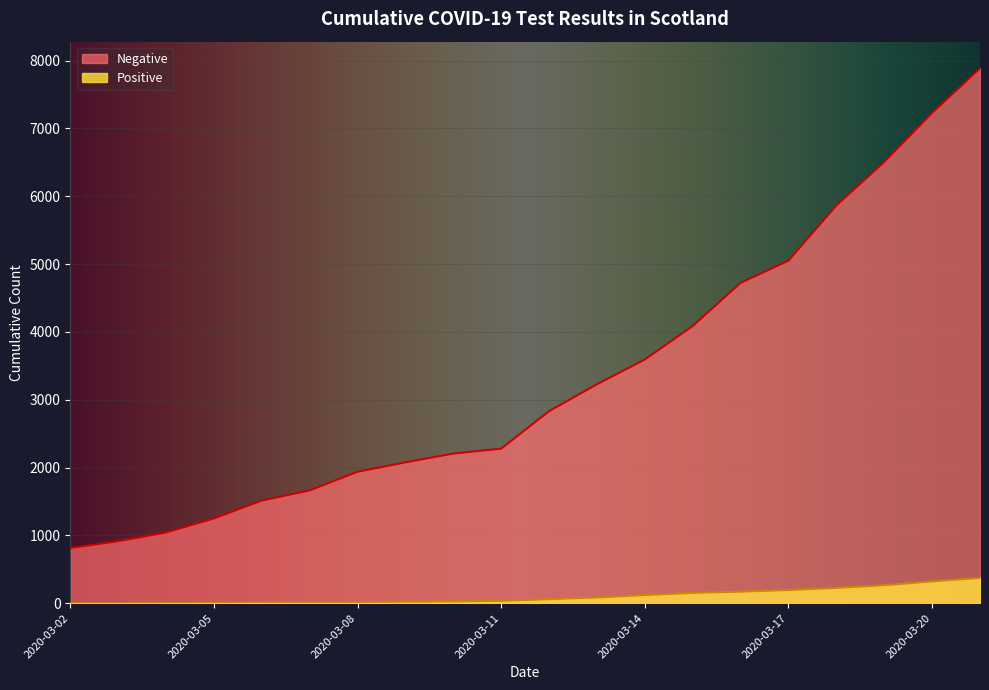

Is the value of Positive at 2020-03-03 greater than the value of Negative at 2020-03-02?

No